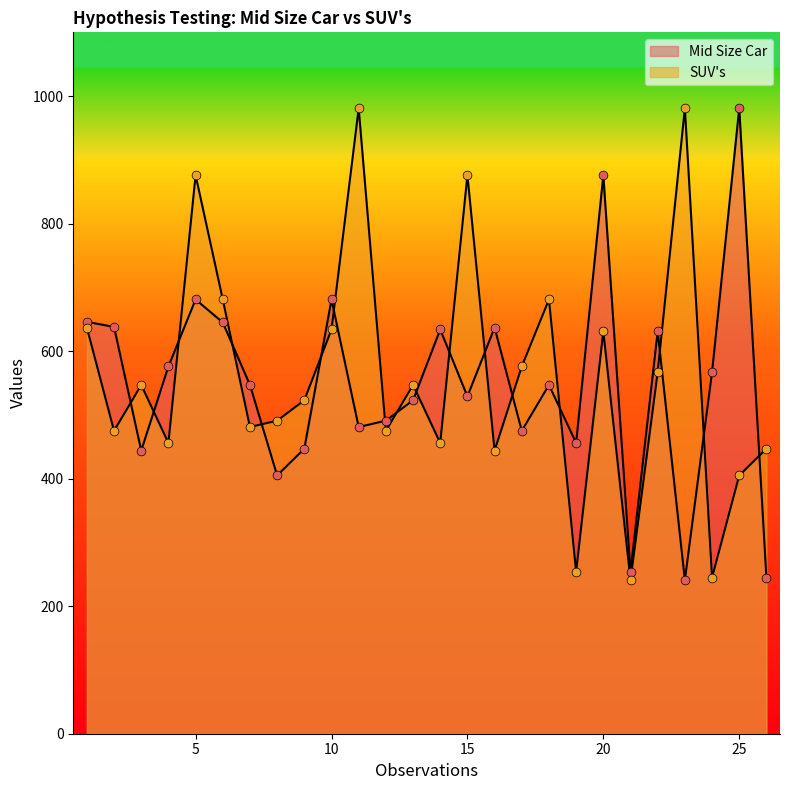

Which series has the largest total across all categories?

SUV's